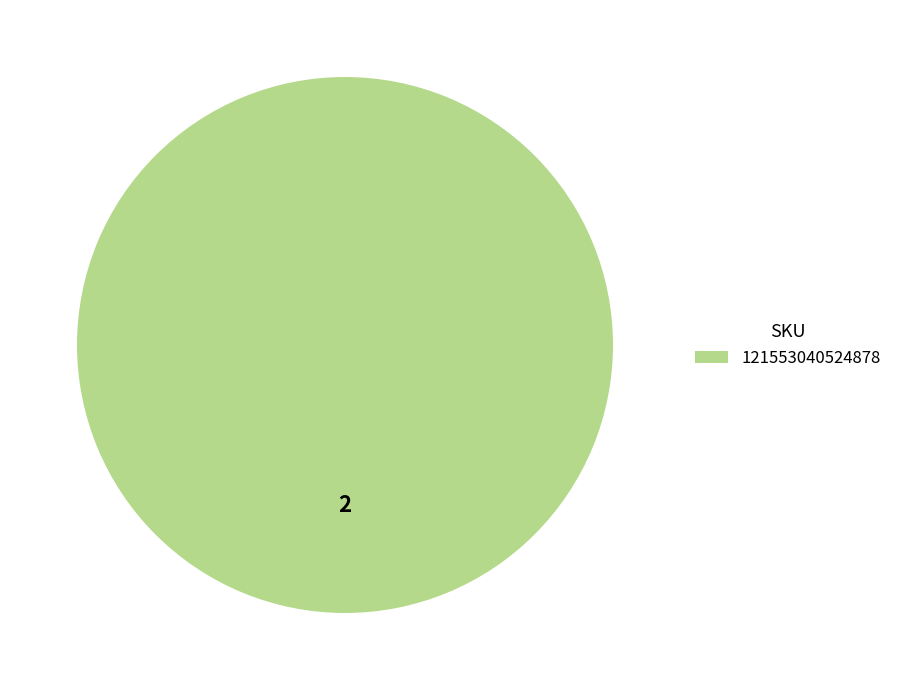

Does any single category account for the majority?

Yes